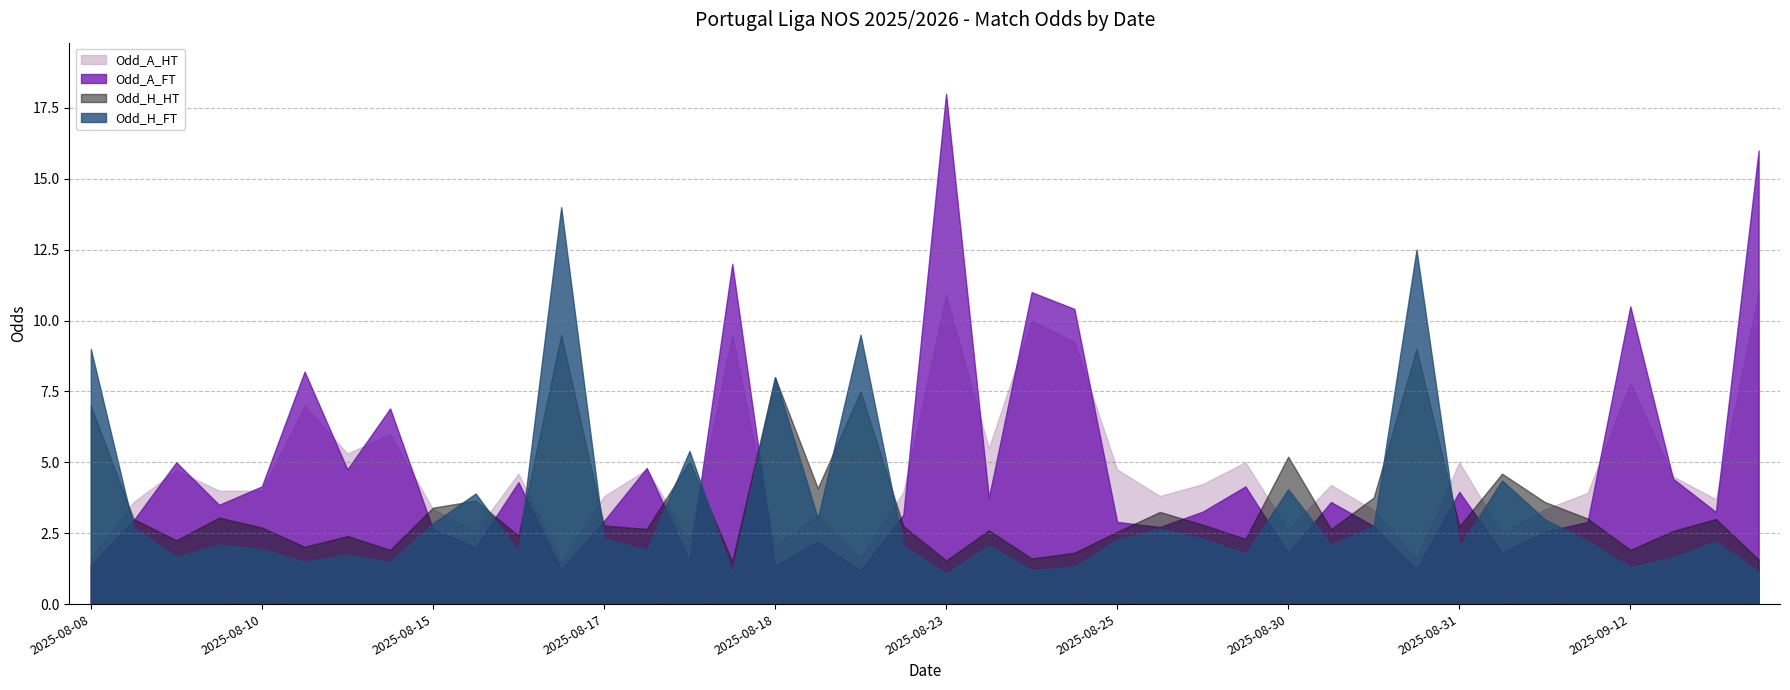

How many data points in Odd_A_HT are less than 4?

19